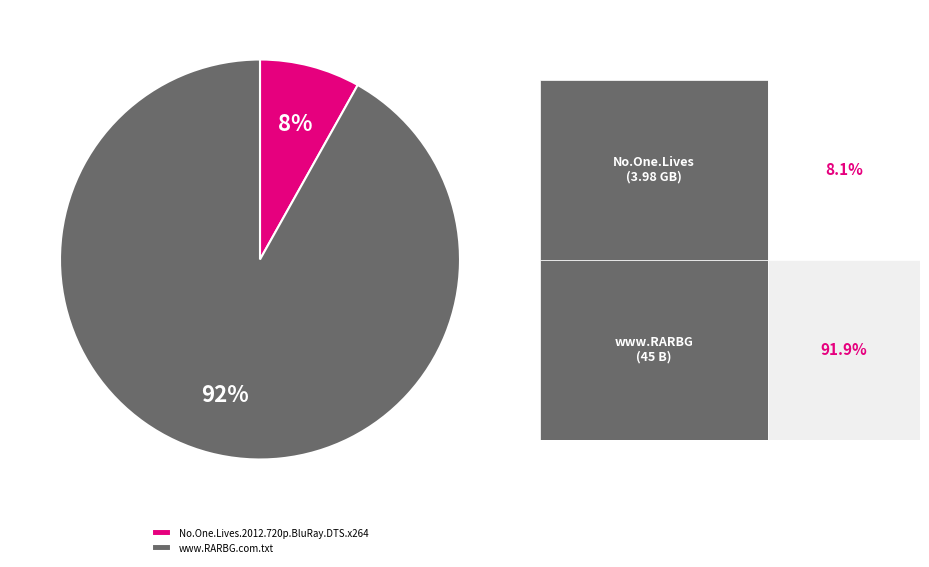

Combined, do No.One.Lives.2012.720p.BluRay.DTS.x264 and www.RARBG.com.txt account for over 50%?

Yes